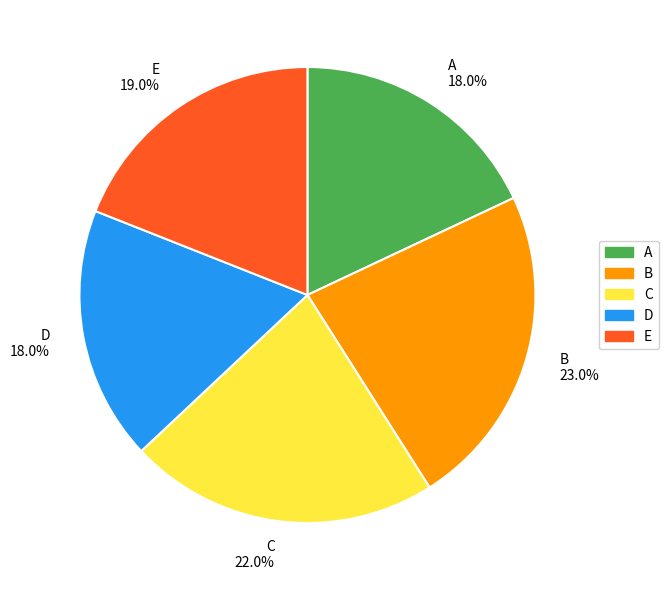

To the nearest percent, what is the difference between the B and E slice percentages?

4%